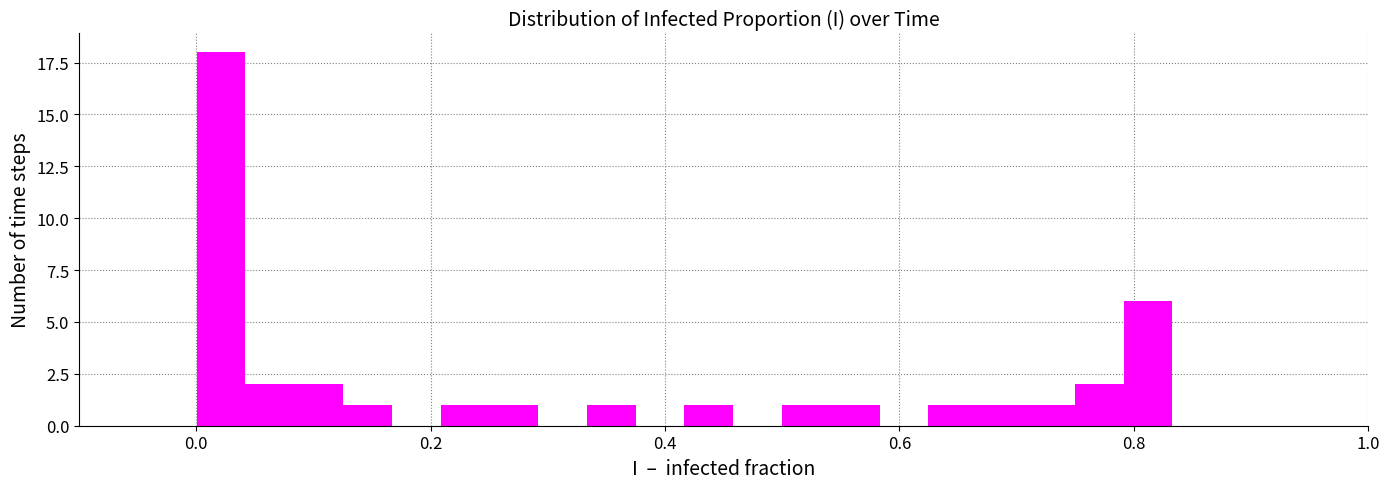

Around what value on the x-axis is the tallest bar? Give the approximate position of its centre, as read against the axis.

0.02